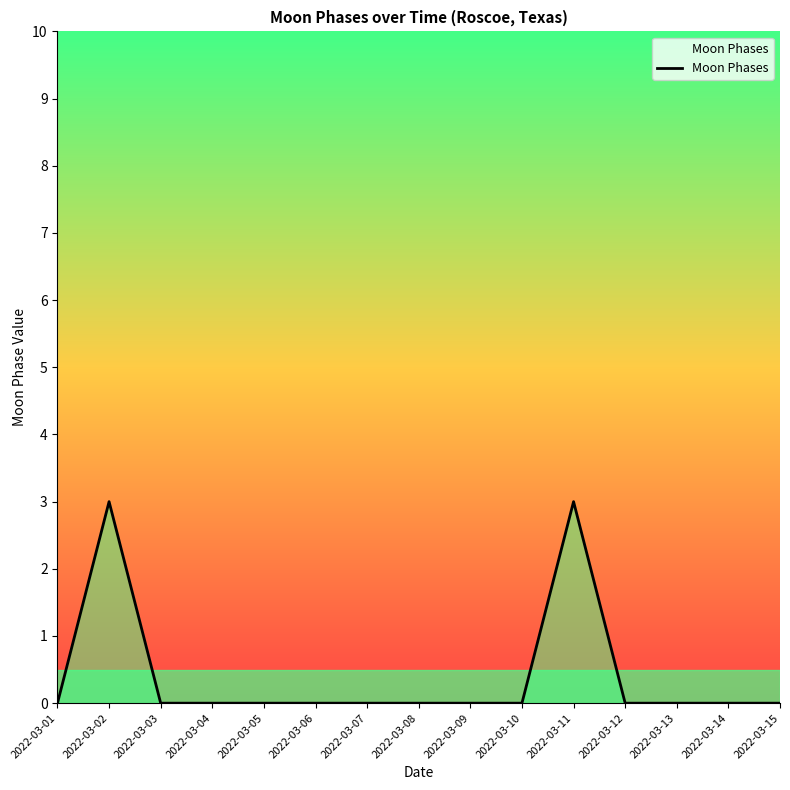

What is the maximum value shown in the chart?

3